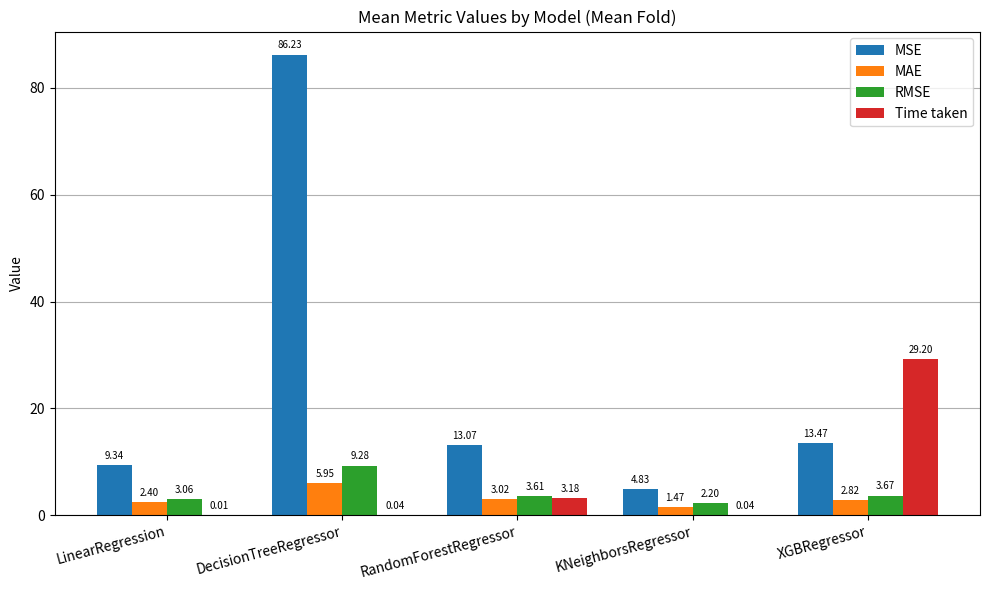

At which label does MSE first exceed 13?

DecisionTreeRegressor